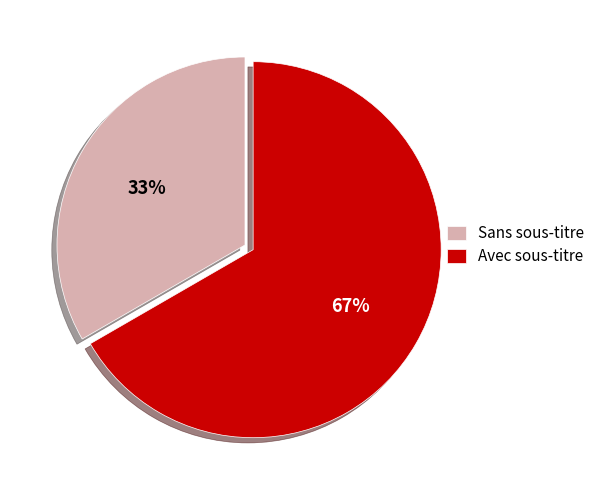

Which category accounts for the majority?

Avec sous-titre